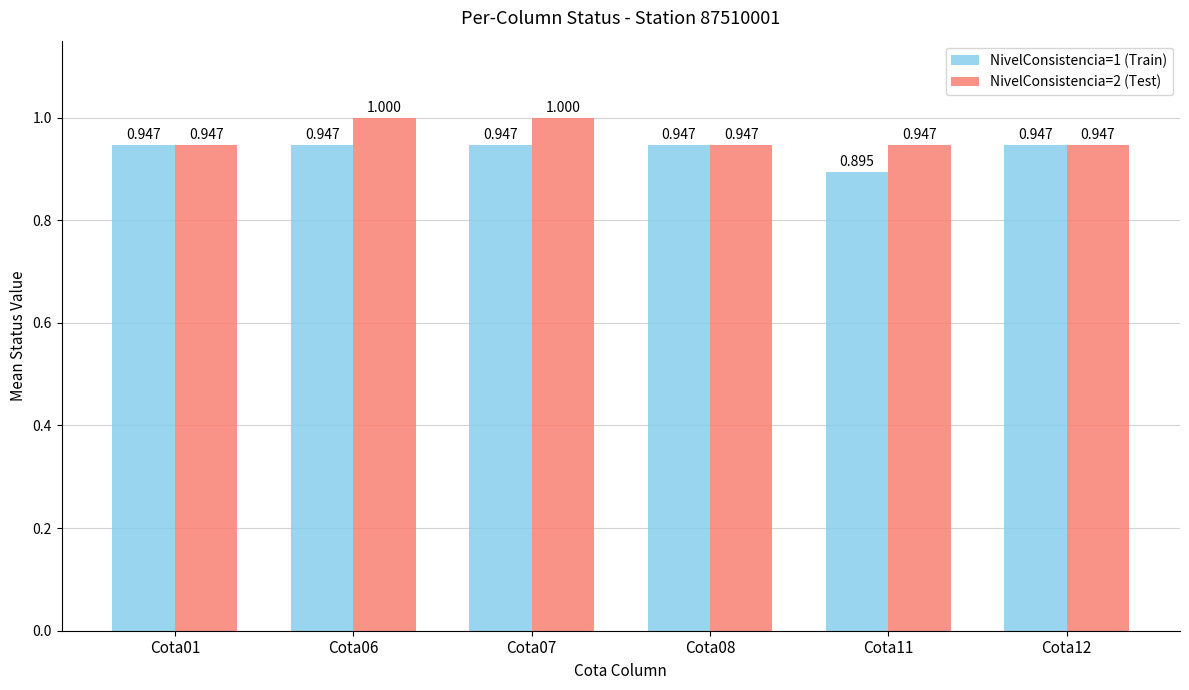

What is the difference between the highest and lowest values at Cota06?

0.1